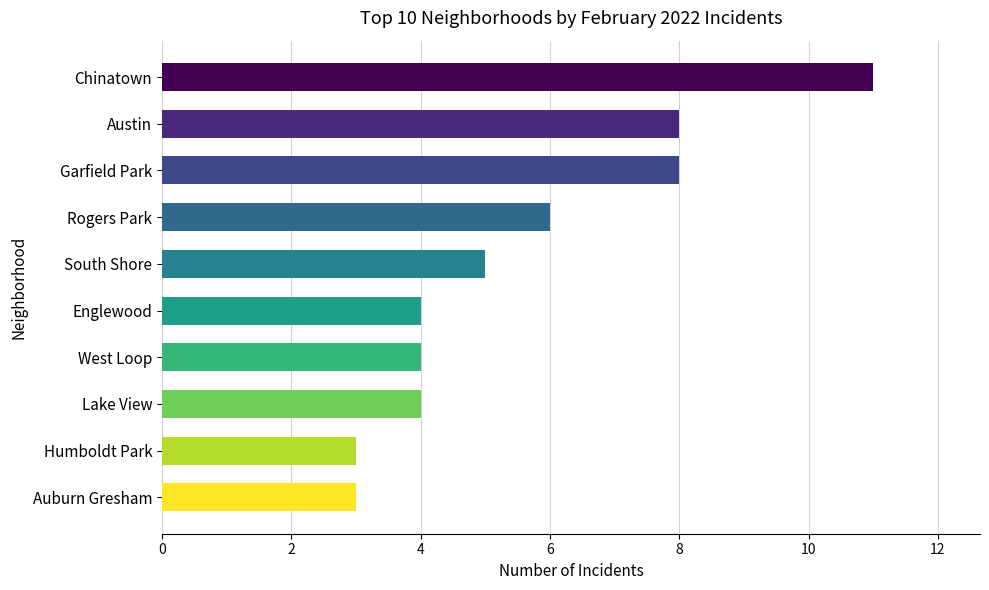

What is the approximate value at Rogers Park?

6